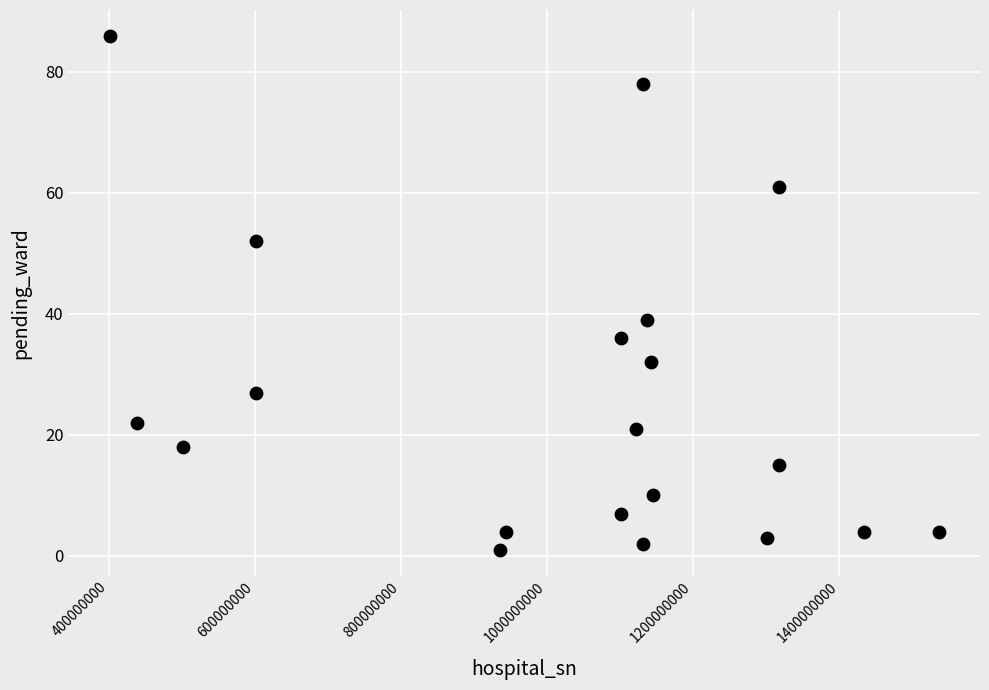

What is the range of Y values (max minus min)?

85